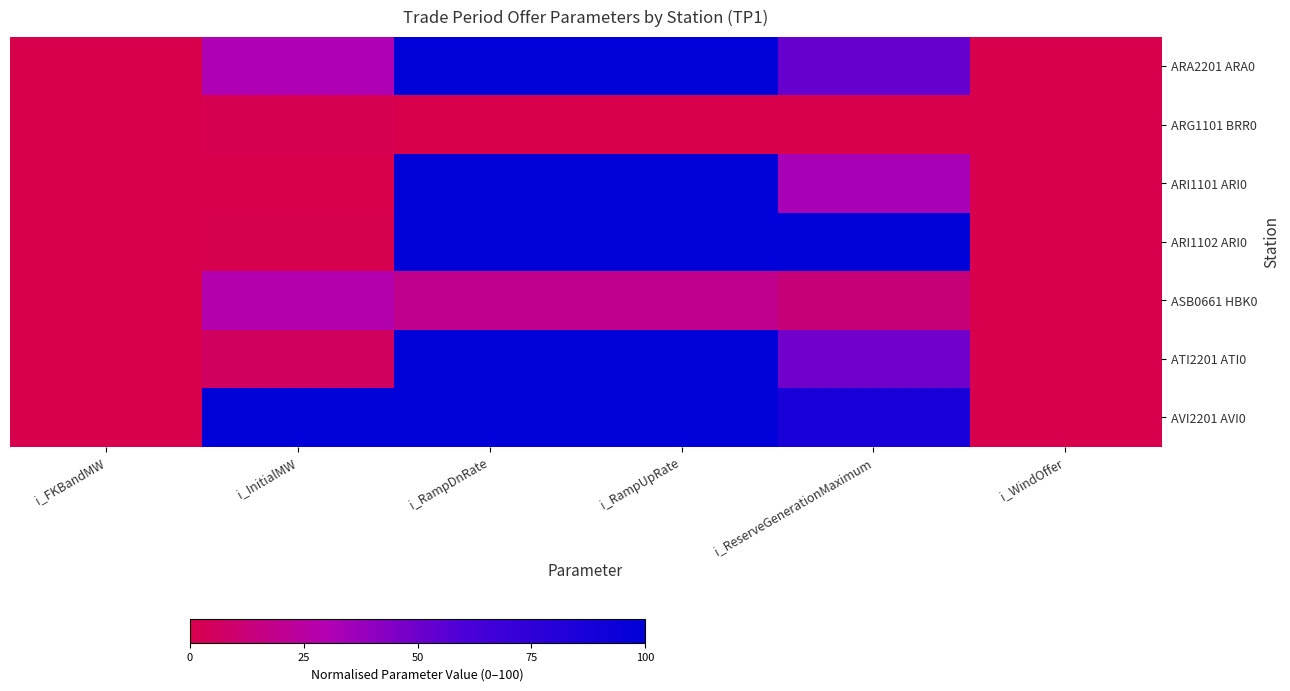

What is the difference between the highest and lowest values at i_ReserveGenerationMaximum?

100.0